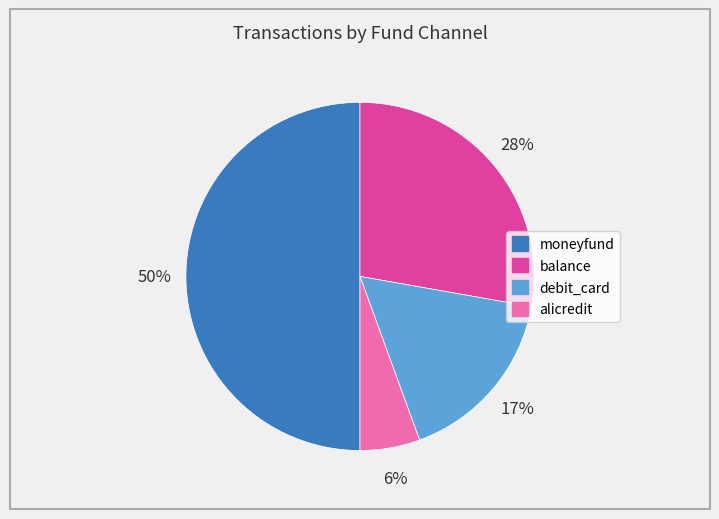

What percentage is the debit_card slice, to the nearest percent?

17%